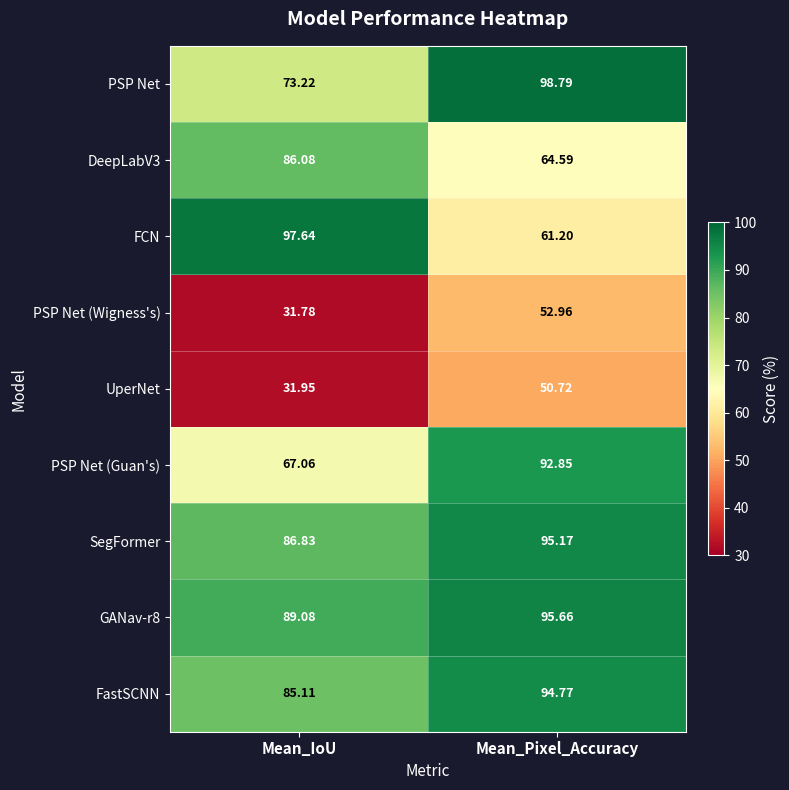

Between Mean_IoU and Mean_Pixel_Accuracy, which series saw the biggest shift?

FCN